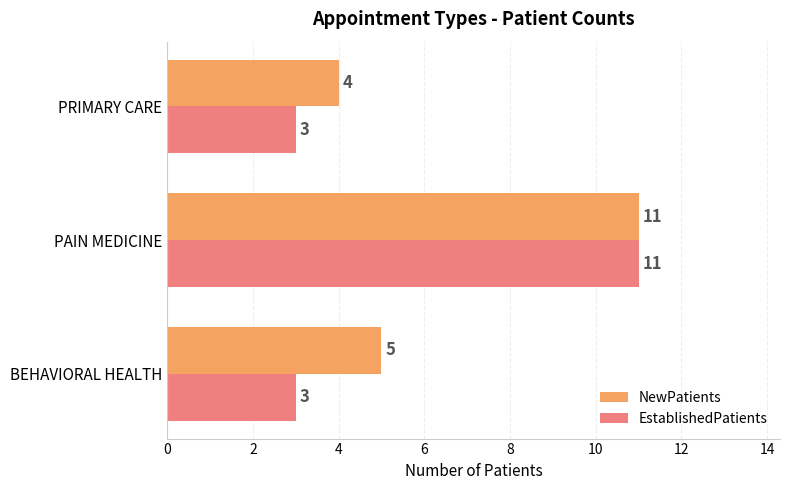

What is the highest value of the NewPatients series?

11